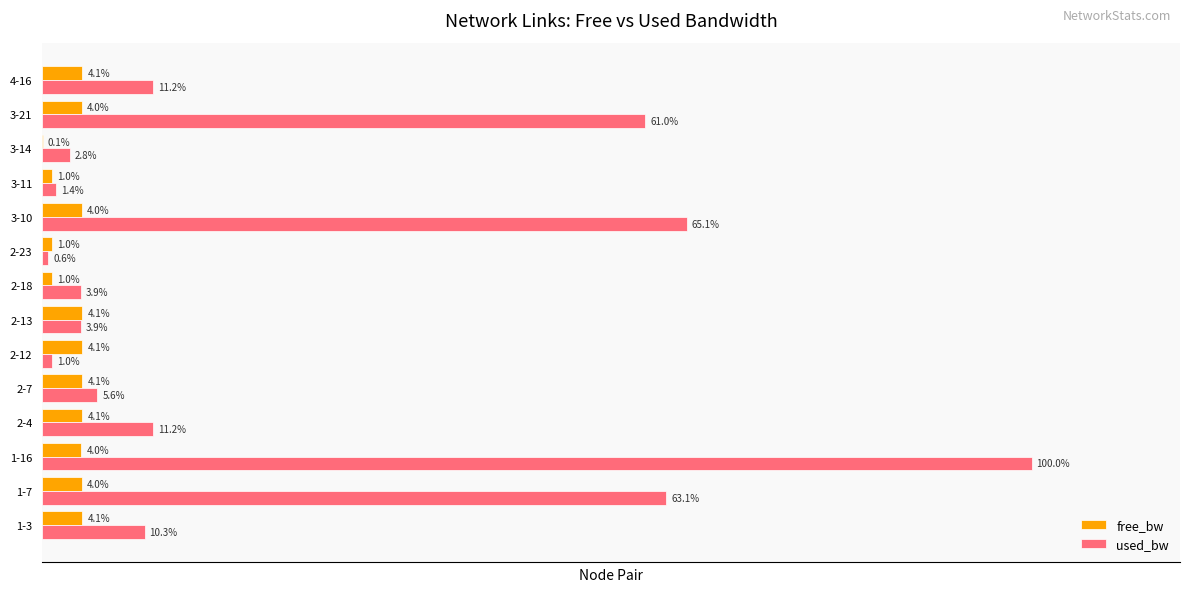

Is the value of used_bw at 3-10 greater than the value of free_bw at 1-7?

Yes